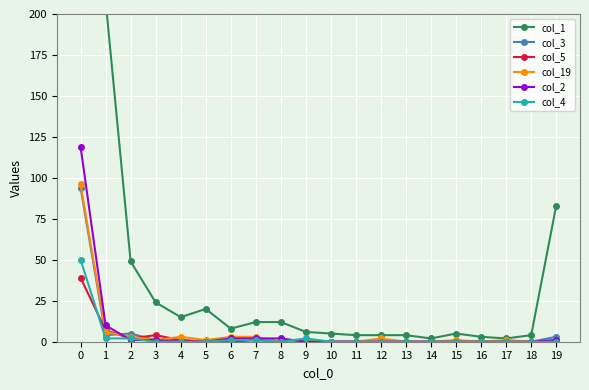

Is the value of col_2 at 12 greater than the value of col_3 at 16?

No